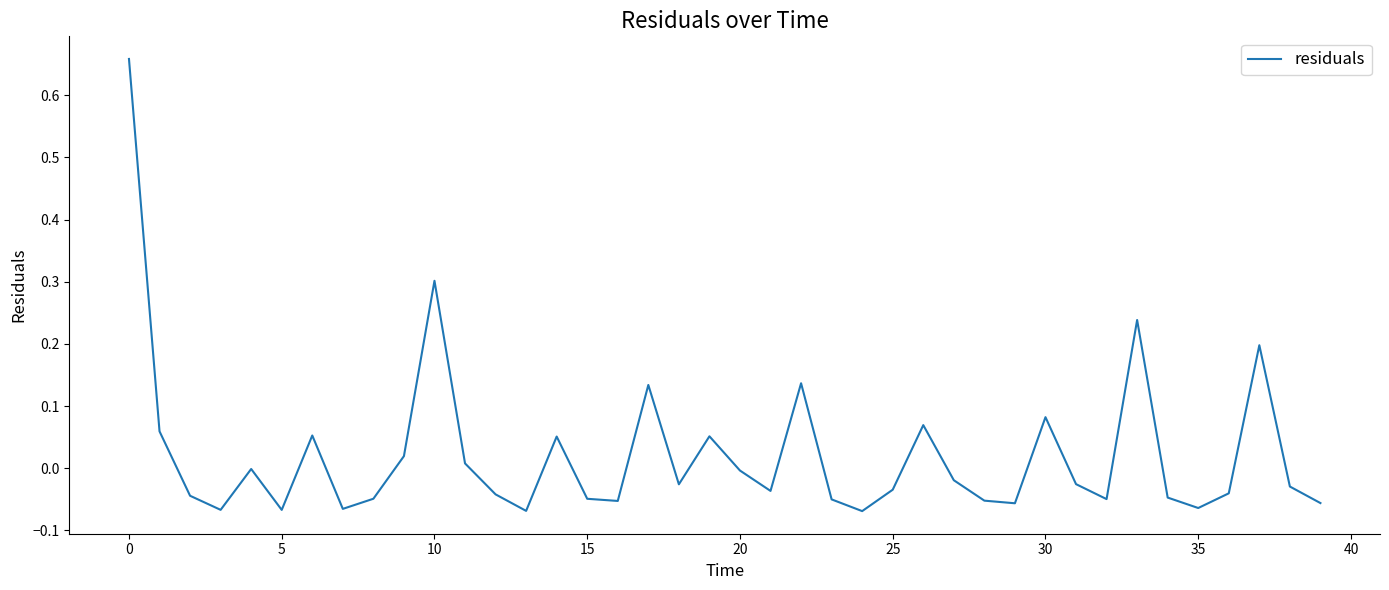

How many lines are shown in the chart?

1